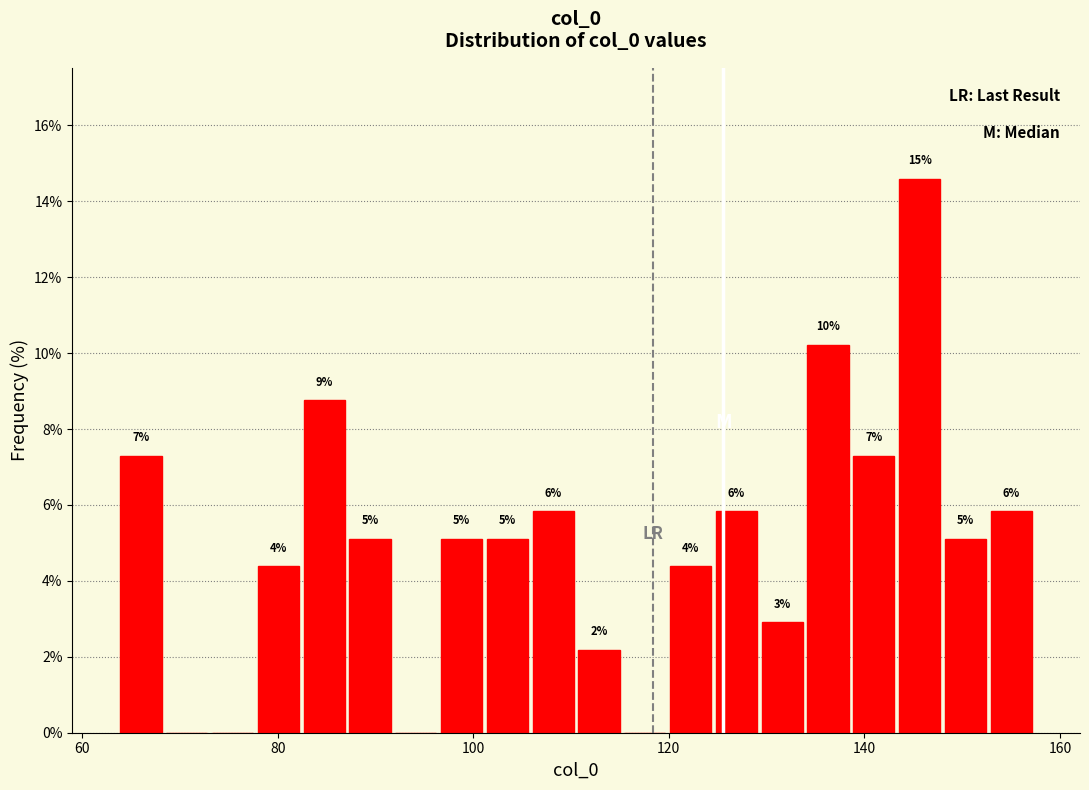

Read against the x-axis, roughly where is the centre of the tallest bar?

146